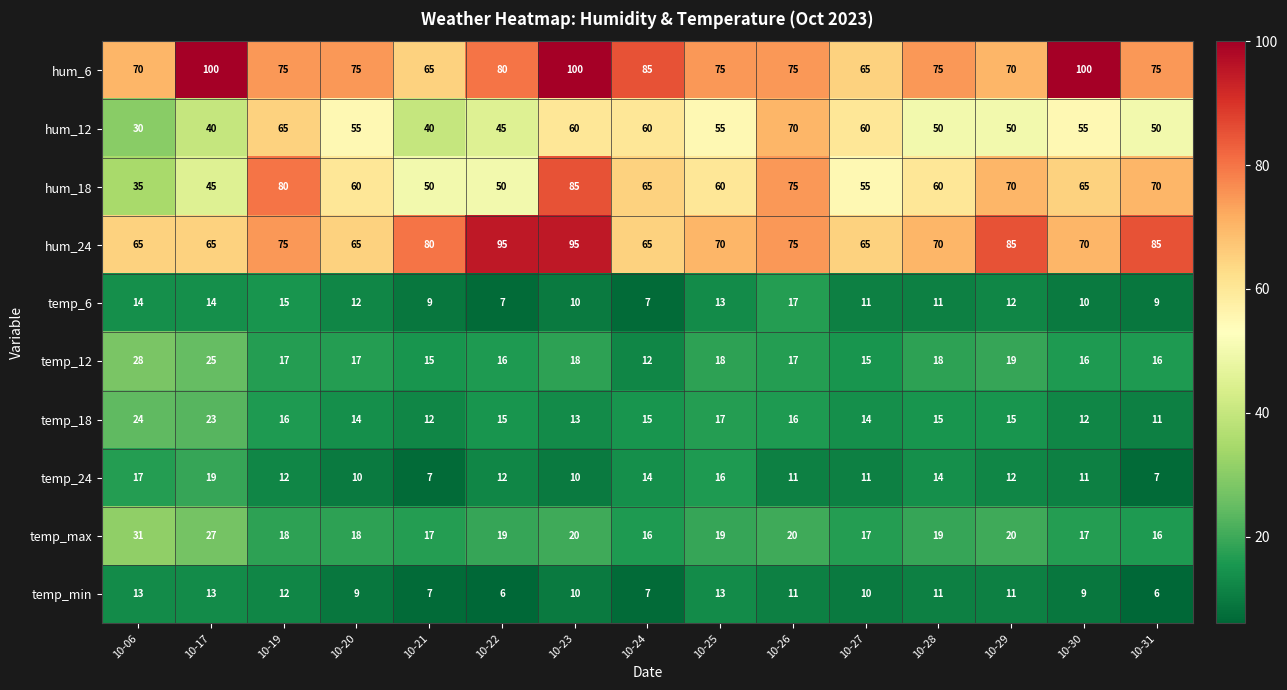

At which category is the sum across all series the highest?

10-23